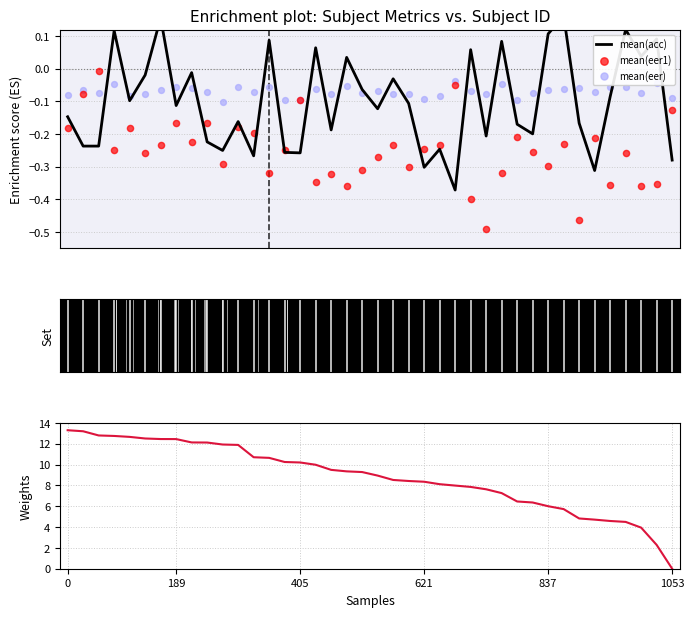

Which series reaches the minimum Y coordinate?

mean(eer1)